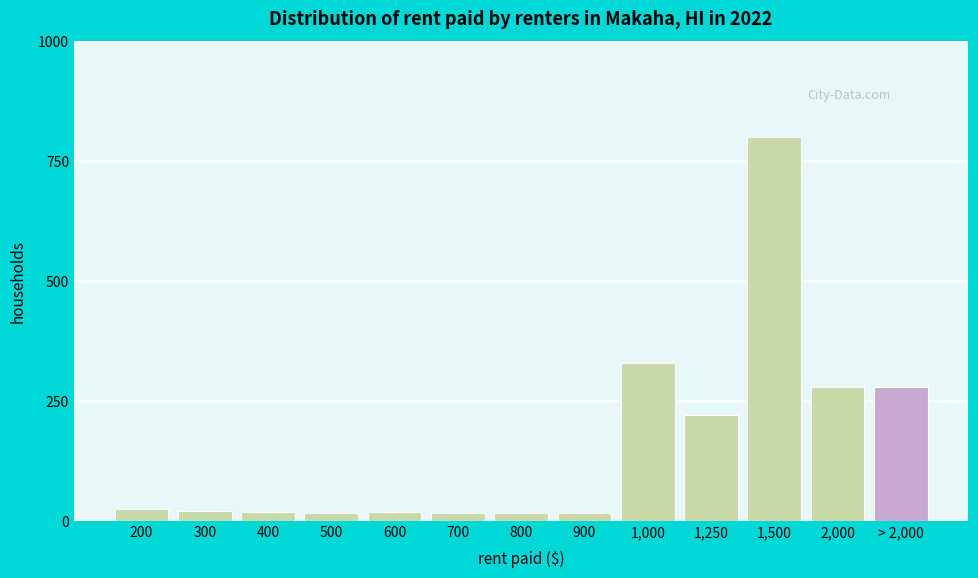

Which has a higher value, 200 or 2,000?

2,000